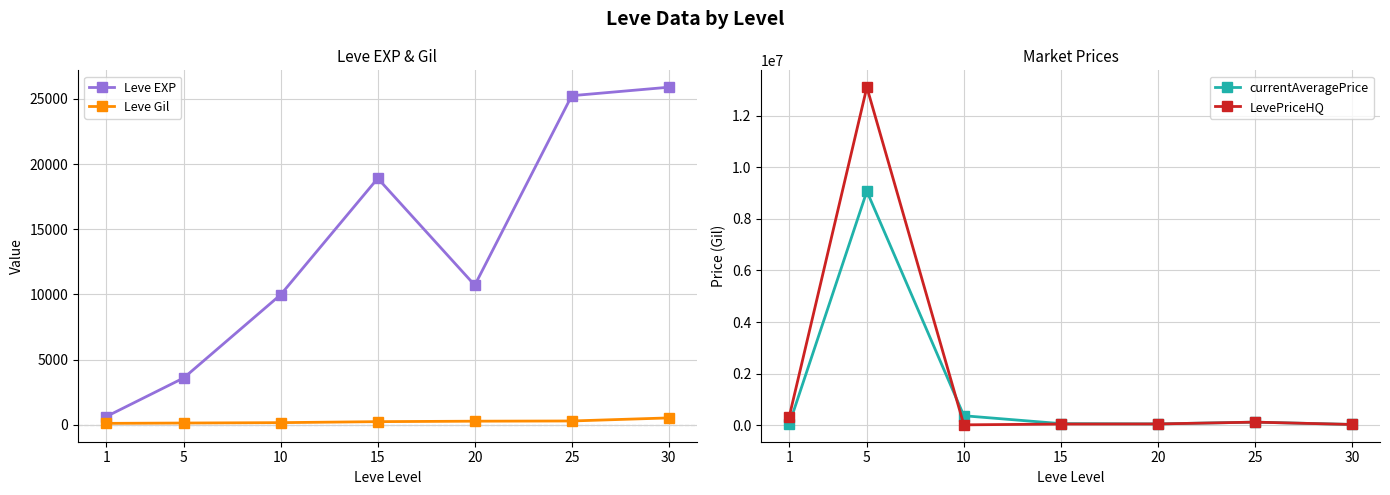

At which label is Leve EXP closest to 13265?

20